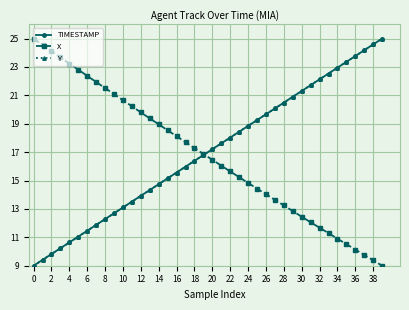

What is the minimum value for X?

9.0